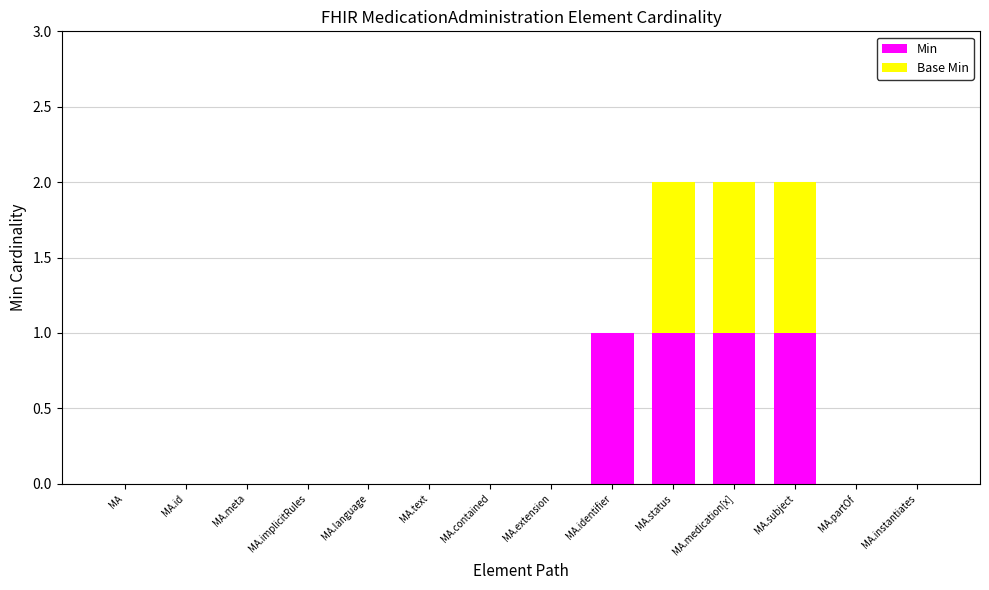

The value of Min at MA.subject is 2. True or false?

False